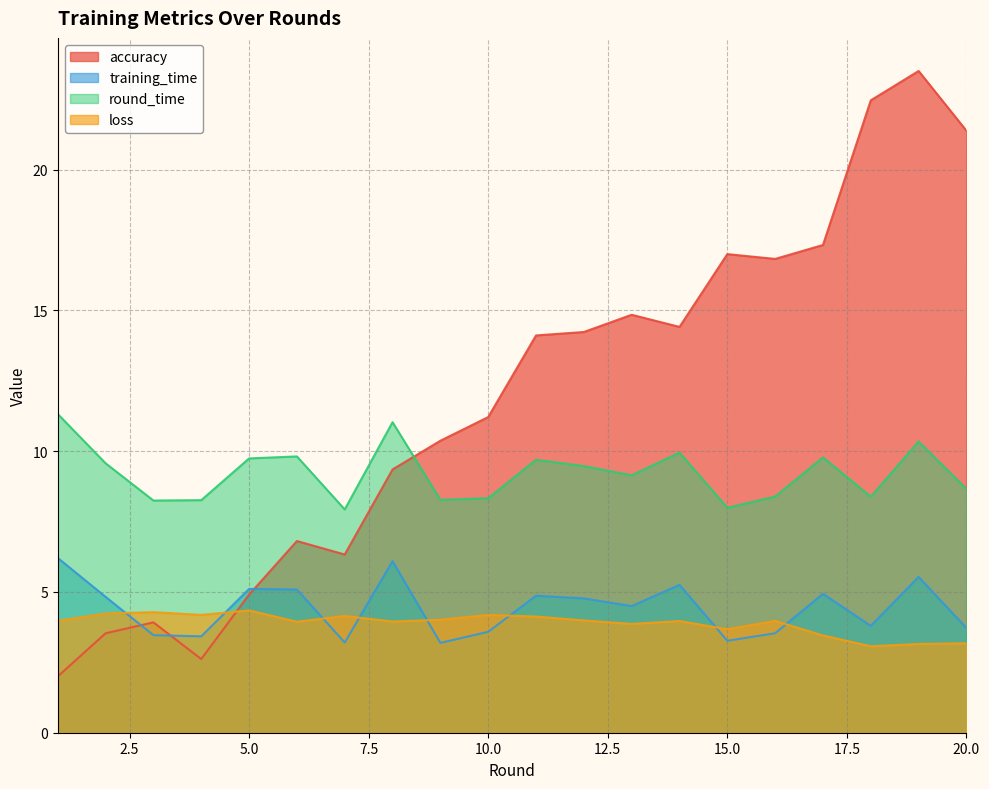

What is the difference between the highest and lowest values at 1?

9.3